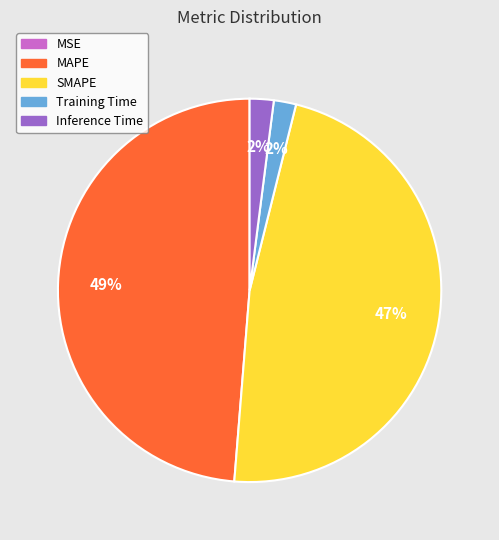

Which category has the biggest portion of the pie?

MAPE